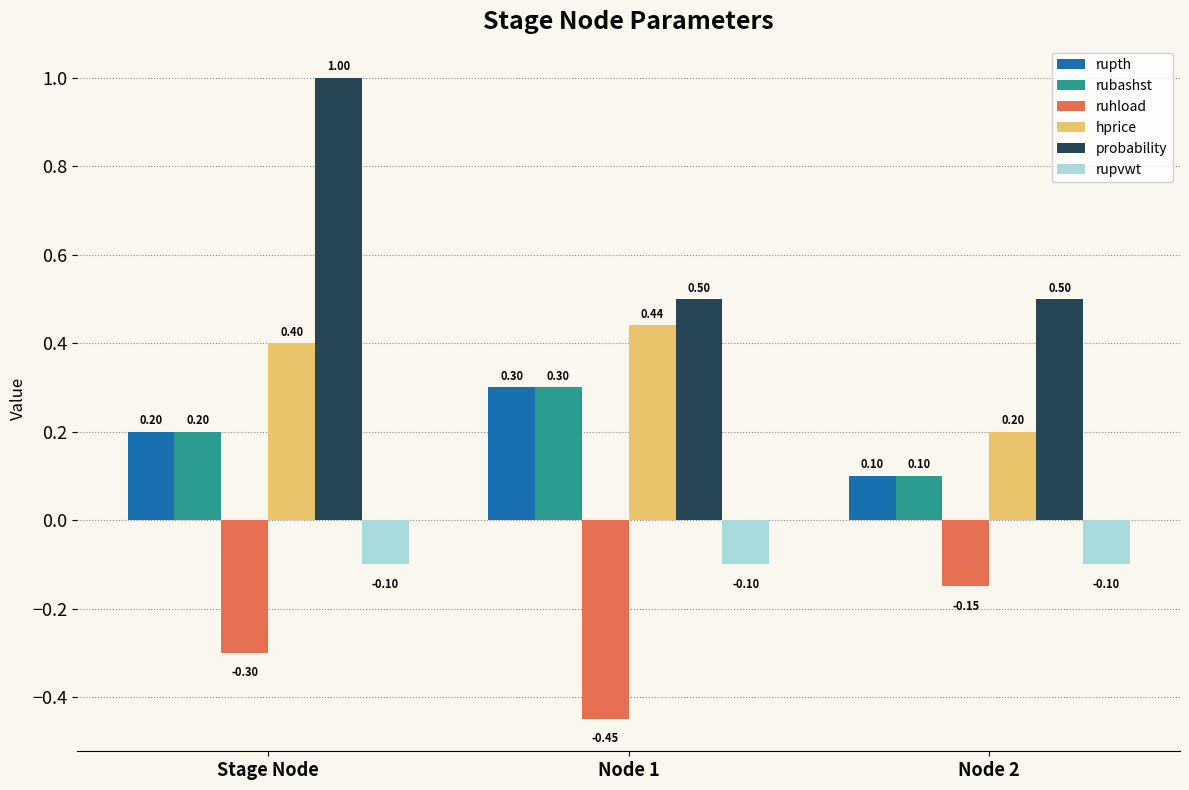

Which series has the largest total across all categories?

probability